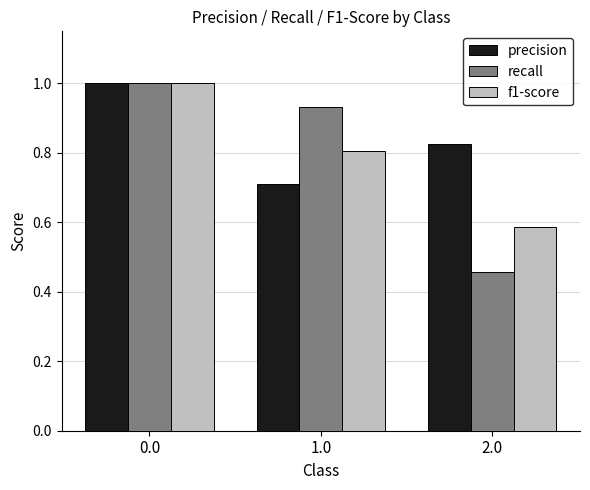

Where is precision nearest to the value 0?

1.0